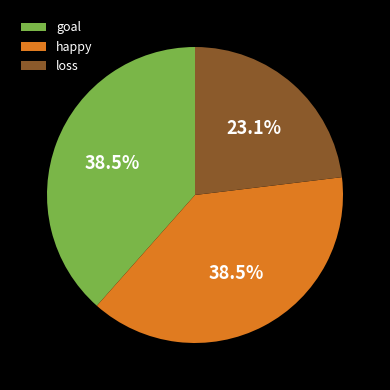

Count the number of slices in the pie.

3